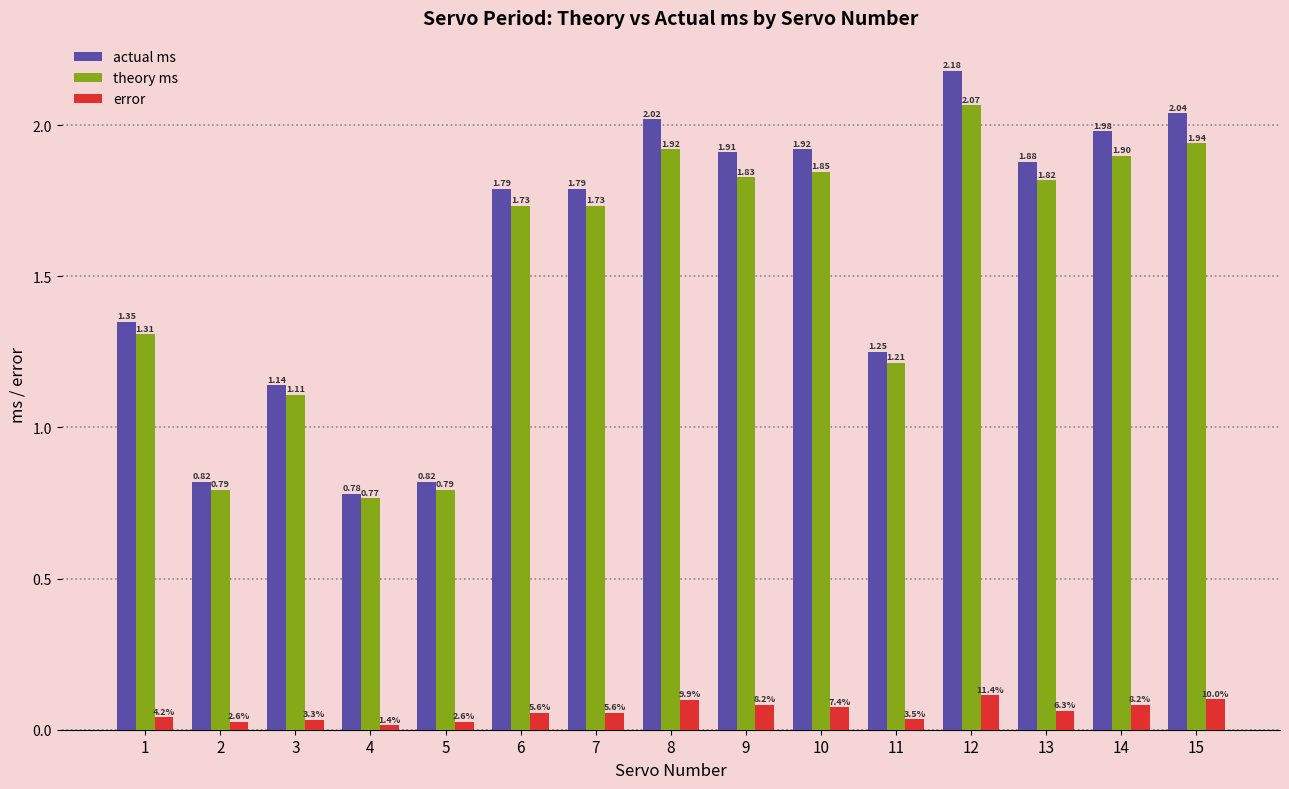

What is the sum of all actual ms values?

23.7